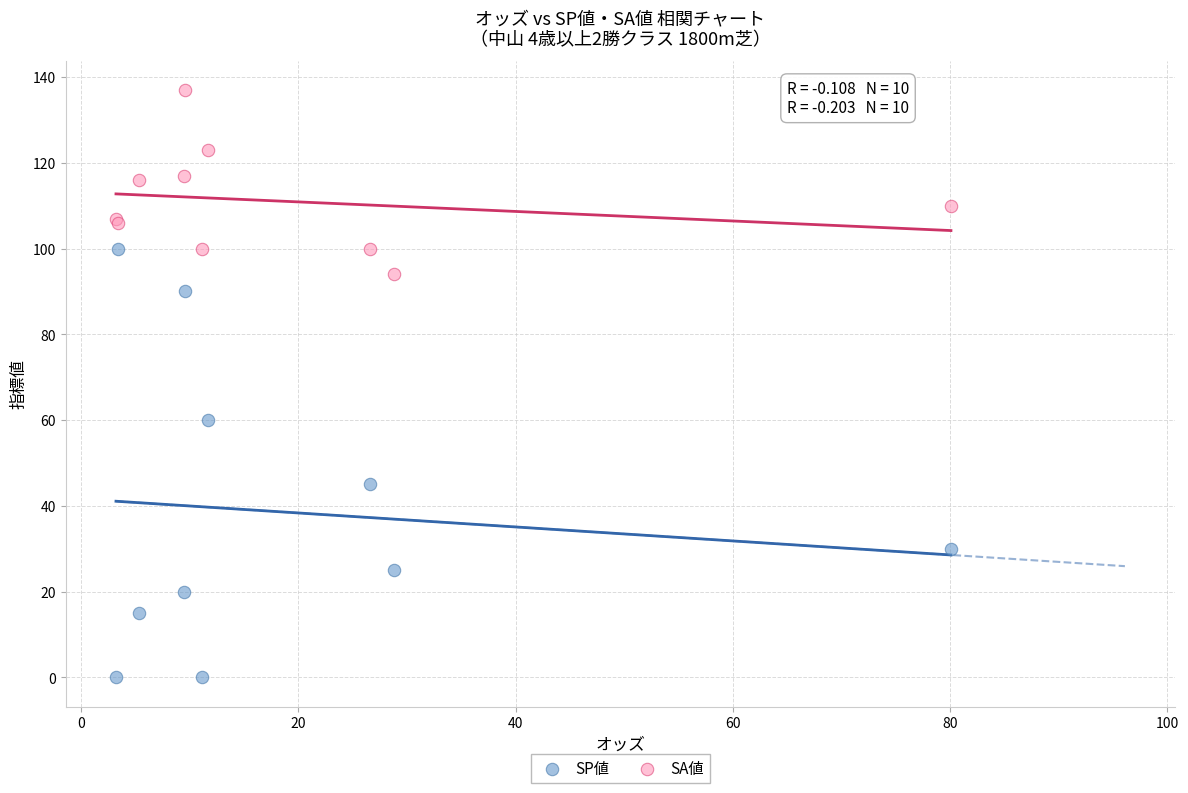

Which series reaches the maximum Y coordinate?

SA値